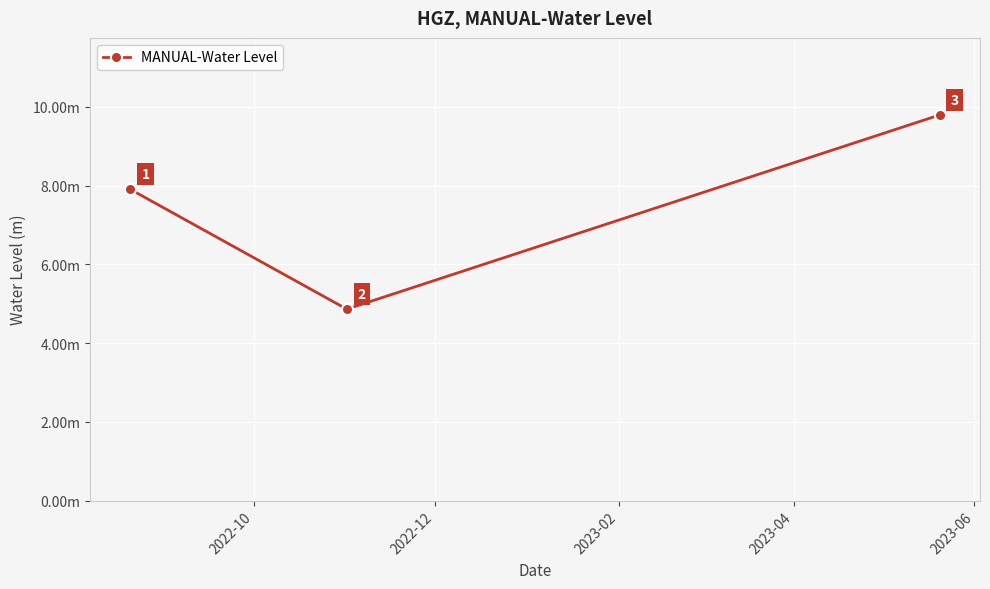

Is this an area chart (filled region under the line)?

No